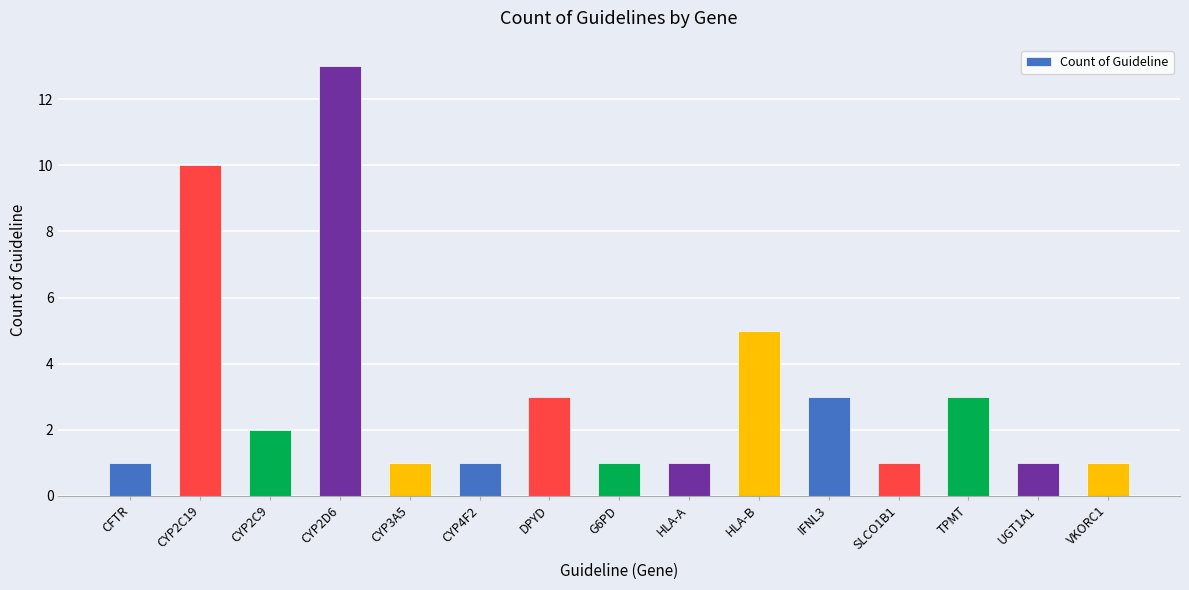

What position from the left is CYP2C19?

2